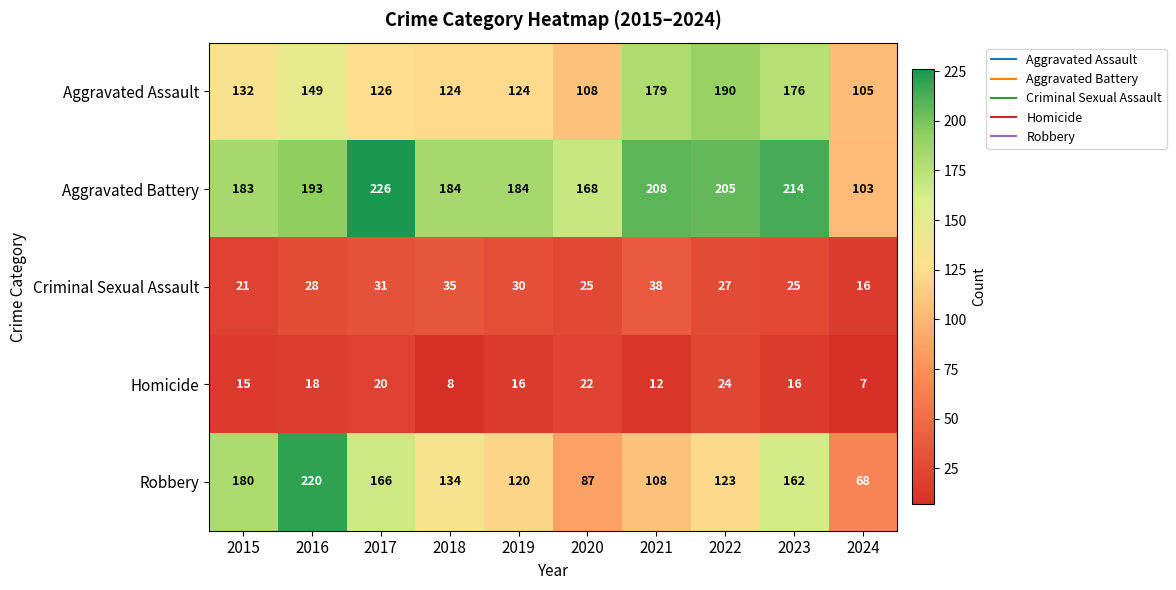

What is the difference between the Robbery values at 2023 and 2020?

75